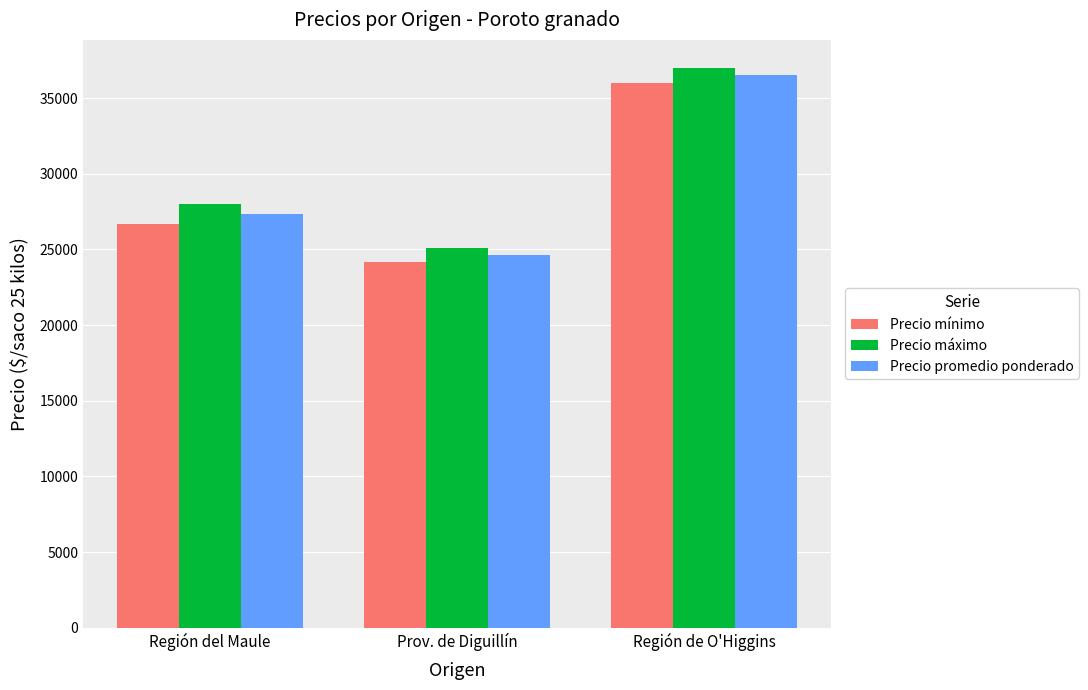

What is the lowest value of the Precio promedio ponderado series?

24650